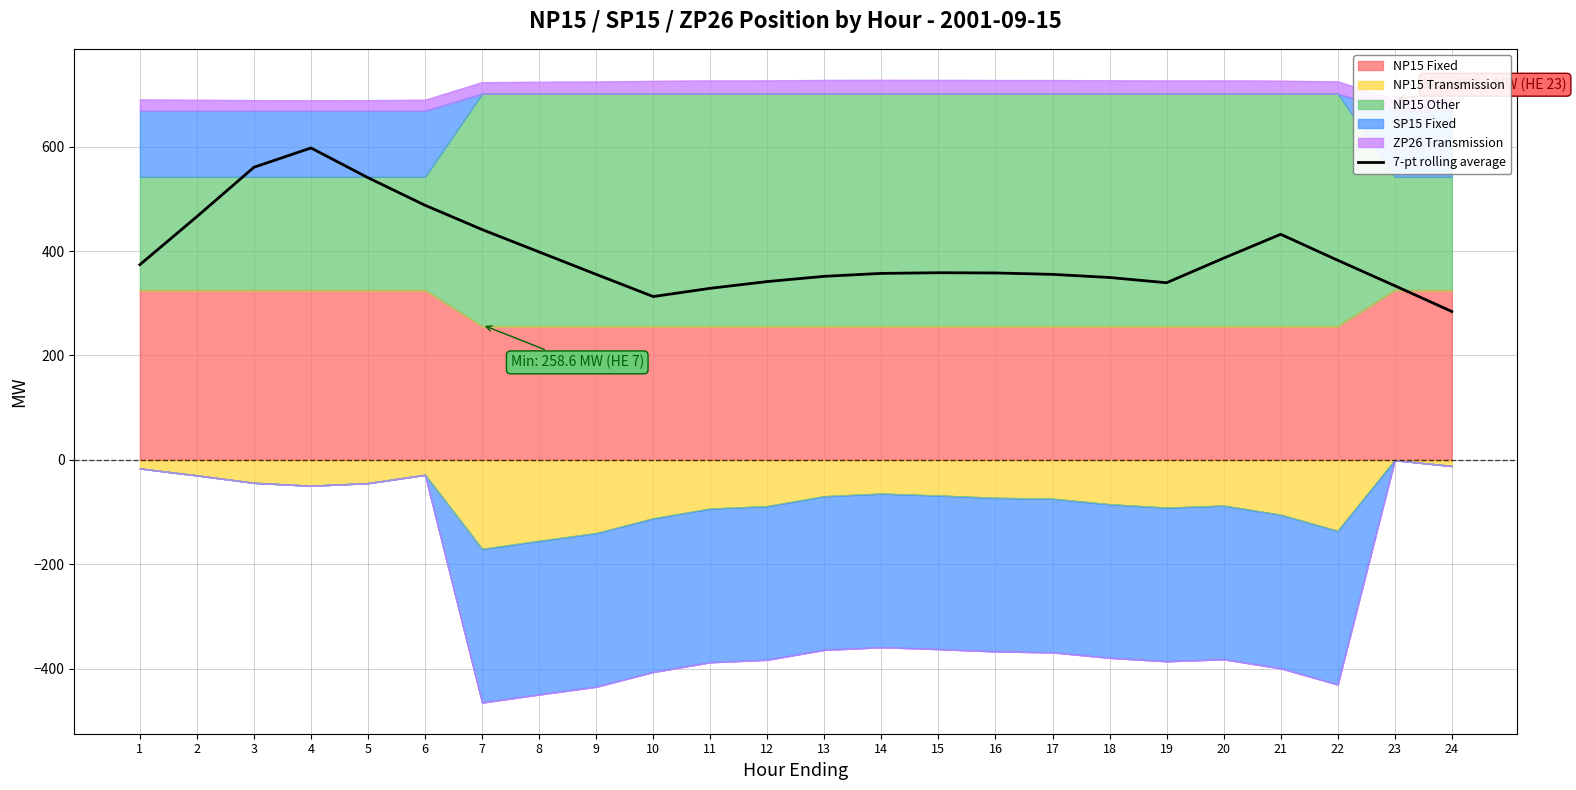

What is the sum of the values at 1 and 20?

760.2